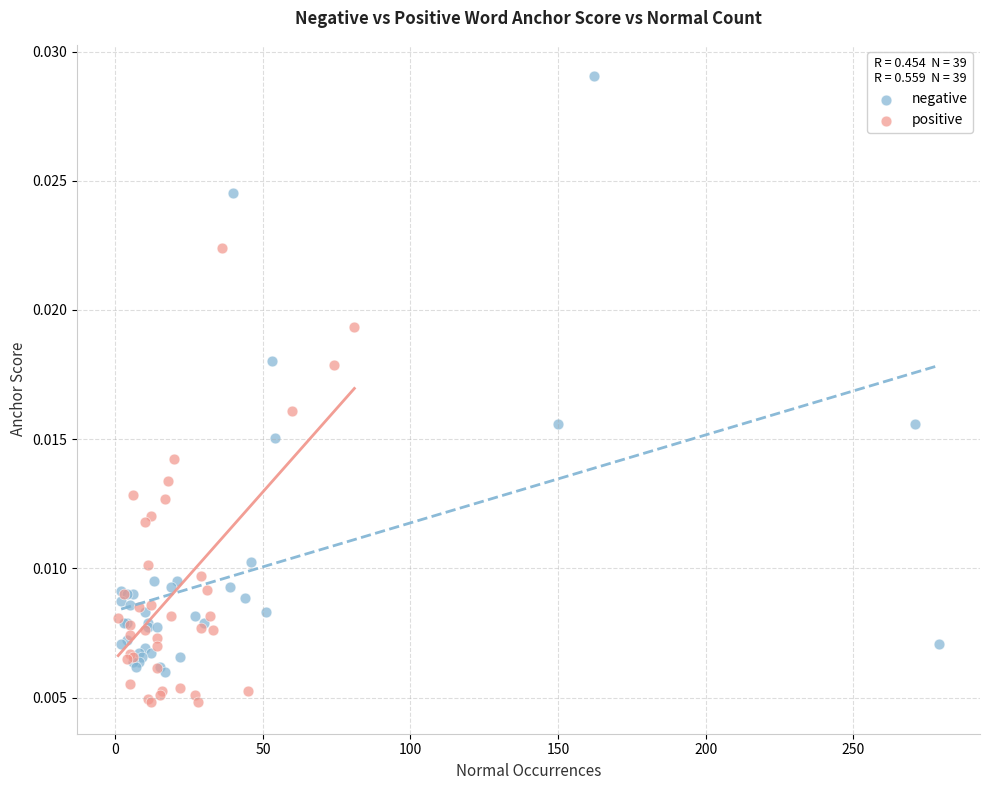

Which series contains the lowest Y value?

positive